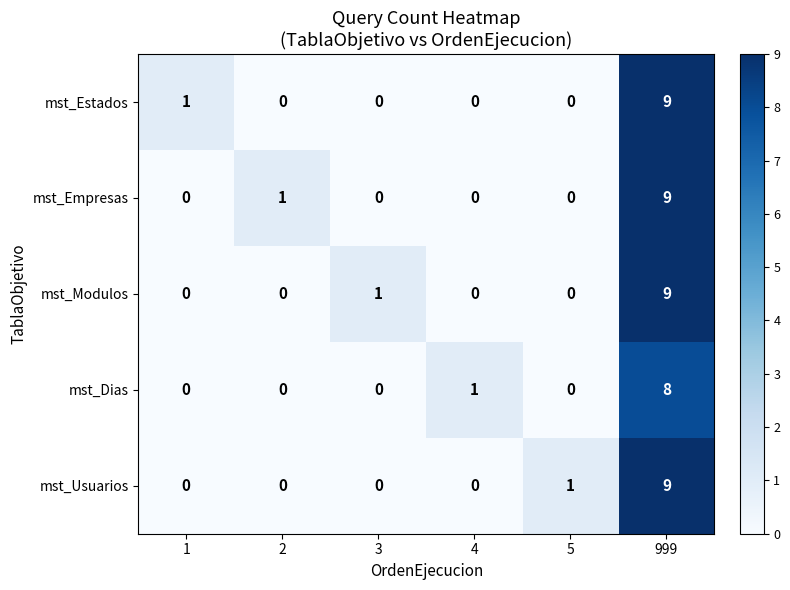

Reading left to right, list all the values displayed in this chart.

mst_Estados: 1=1	2=0	3=0	4=0	5=0	999=9
mst_Empresas: 1=0	2=1	3=0	4=0	5=0	999=9
mst_Modulos: 1=0	2=0	3=1	4=0	5=0	999=9
mst_Dias: 1=0	2=0	3=0	4=1	5=0	999=8
mst_Usuarios: 1=0	2=0	3=0	4=0	5=1	999=9